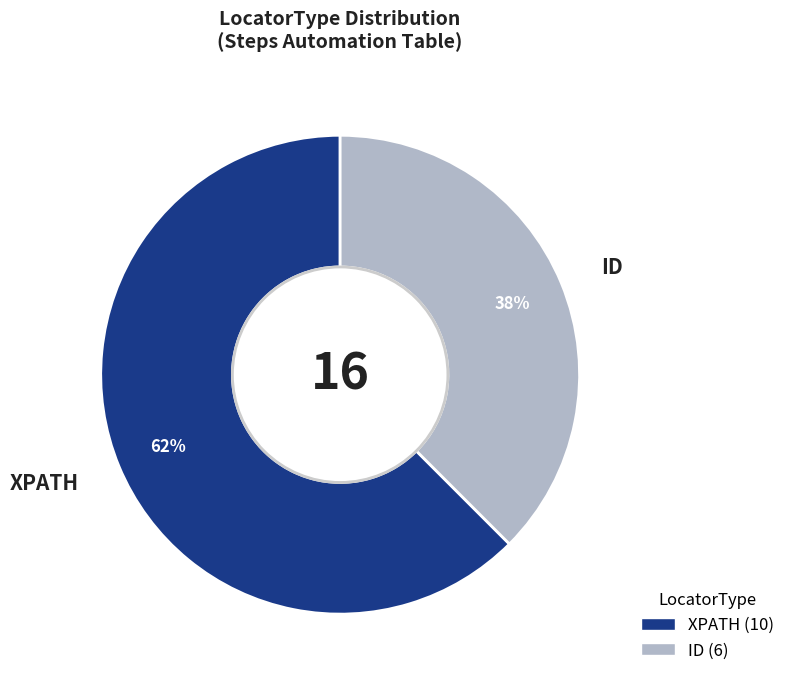

Rank the categories by value from lowest to highest.

ID, XPATH